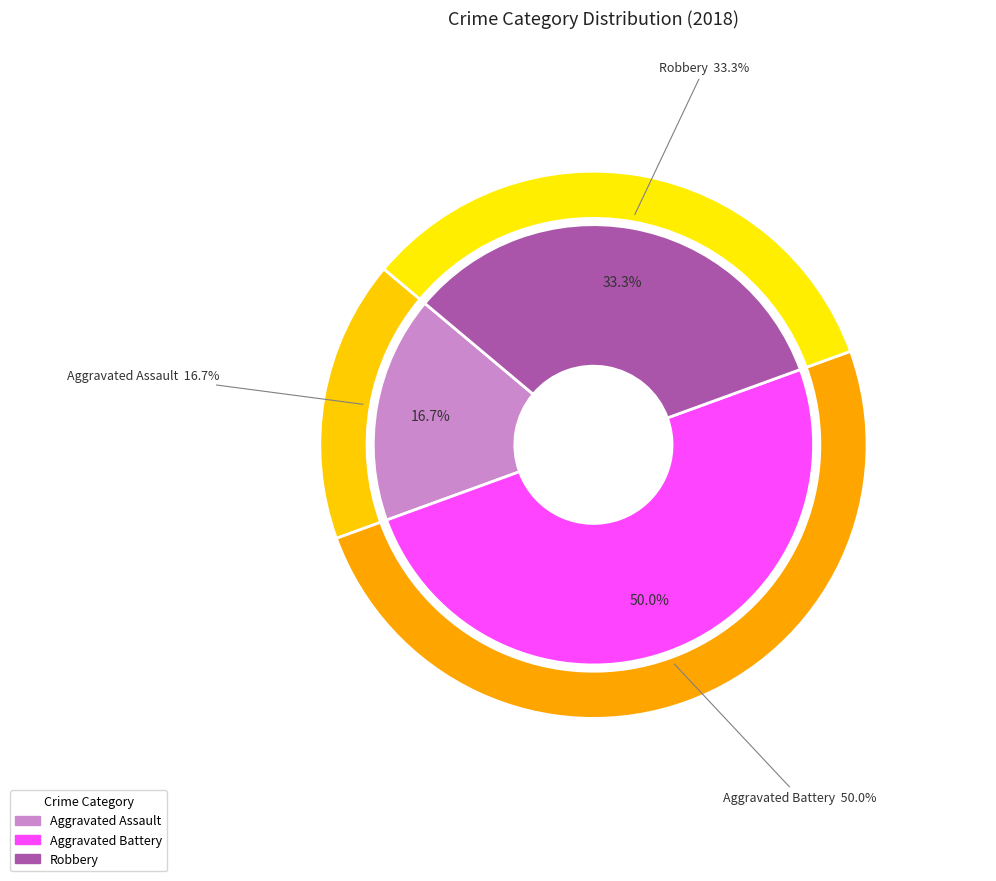

Is it true that Homicide is 6% of the pie?

False